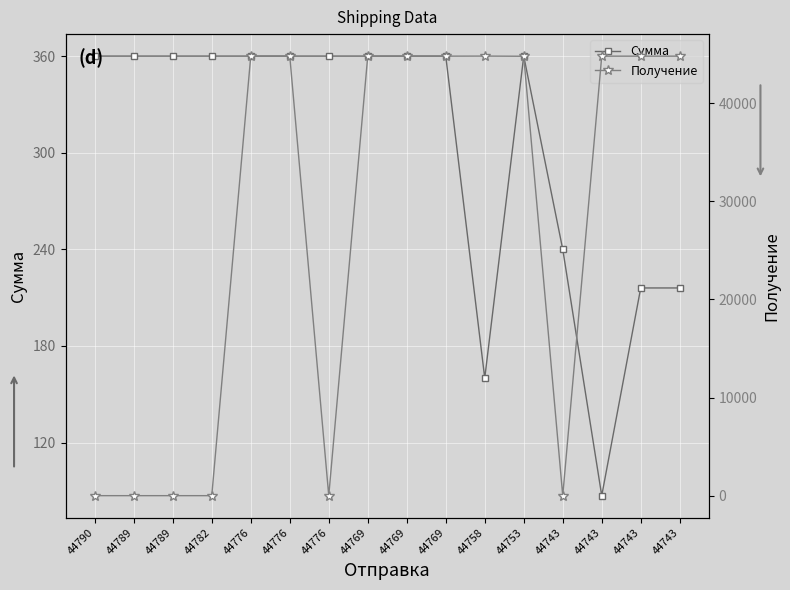

What is the value of the Получение point at the 12th from the left?

44767